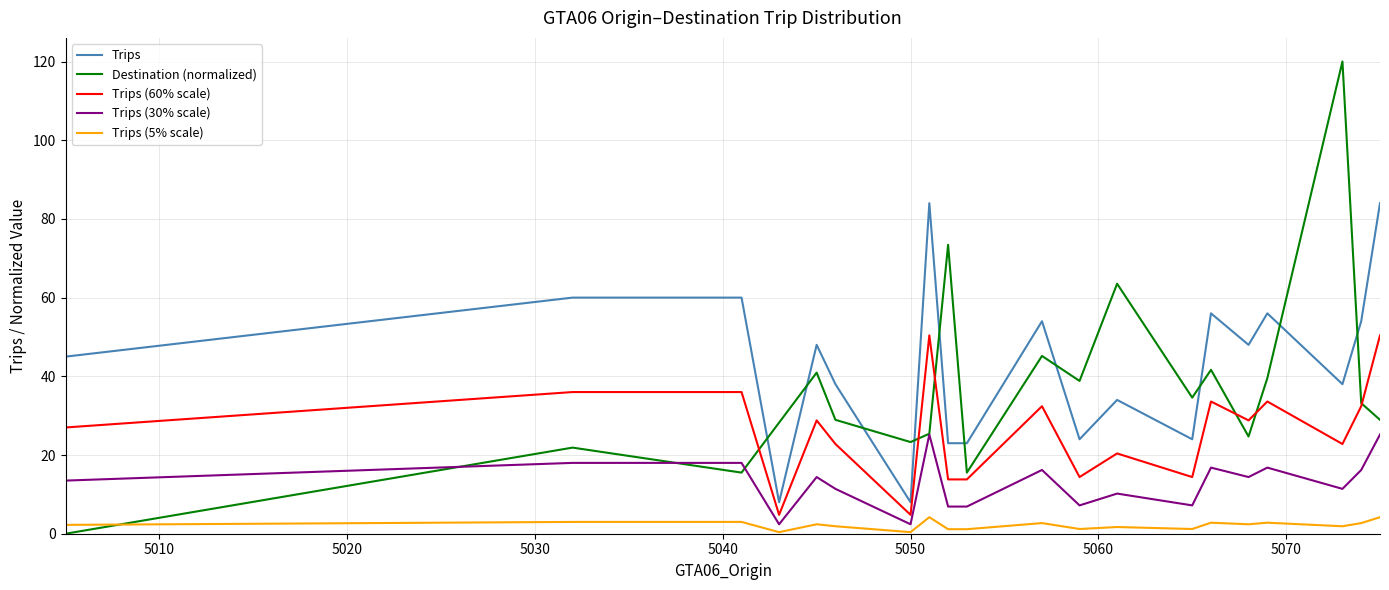

Rank the series by their average value, from lowest to highest.

Trips (5% scale), Trips (30% scale), Trips (60% scale), Destination (normalized), Trips